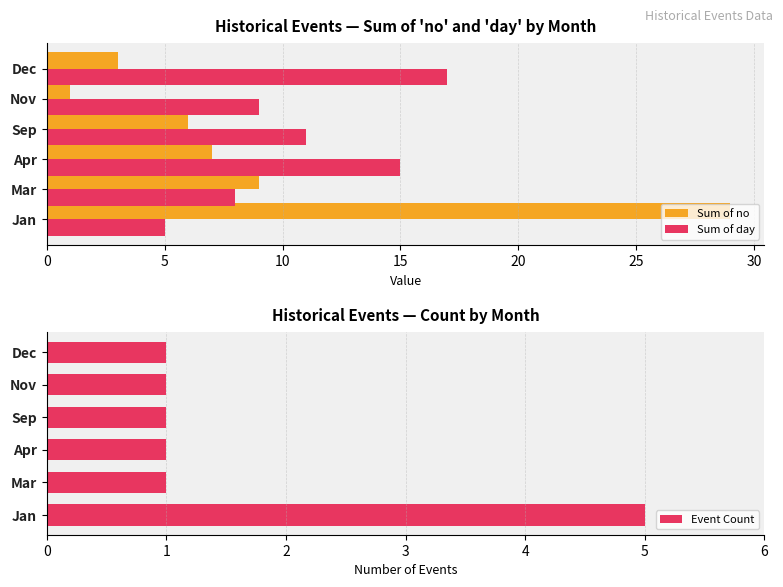

What is the minimum value shown in the chart?

1